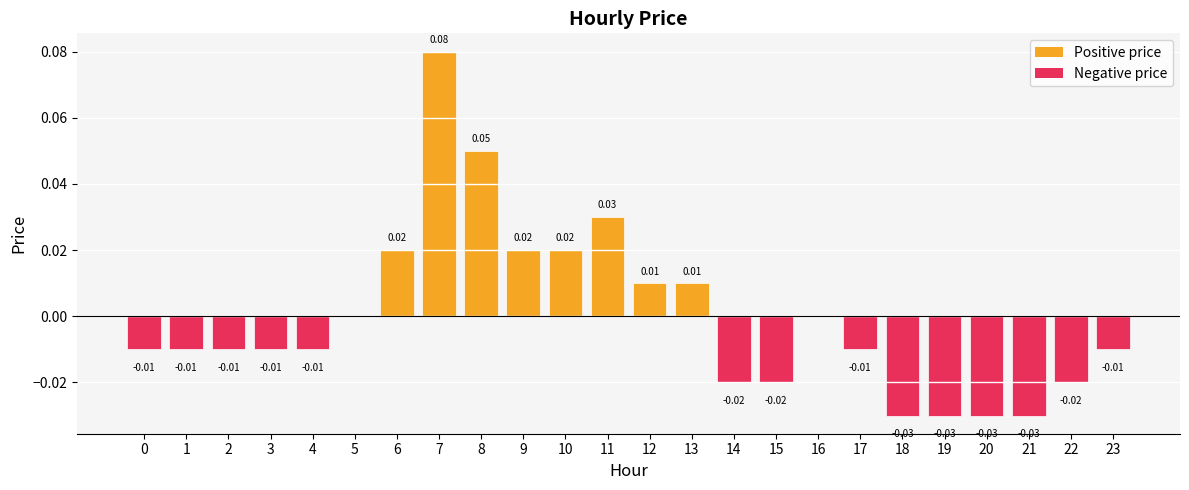

Between 17 and 18, which is larger?

17